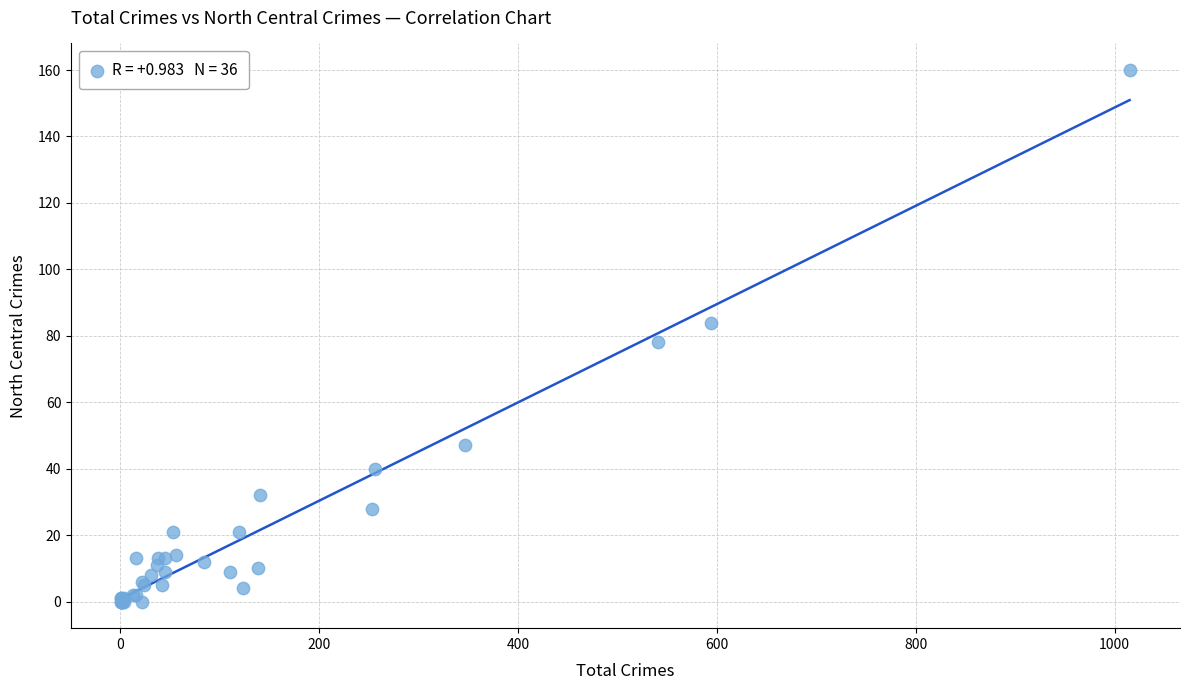

What Y value in the scatter plot is closest to 80?

78